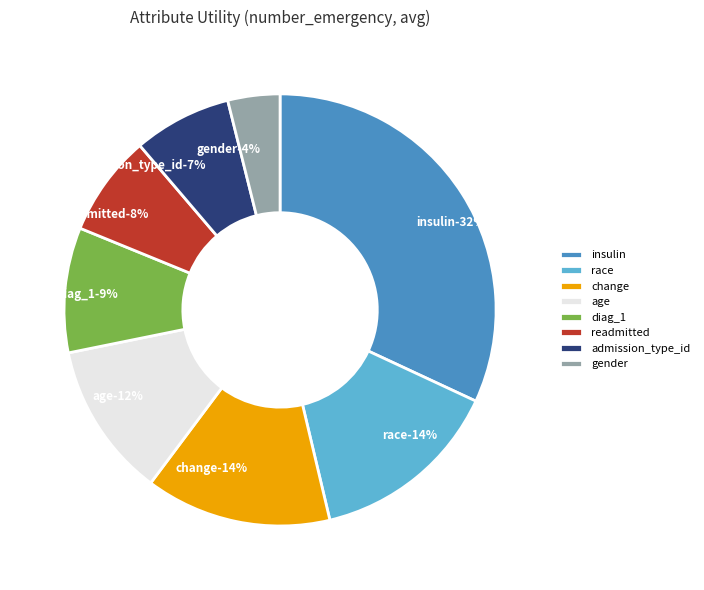

What is the largest slice in the pie chart?

insulin